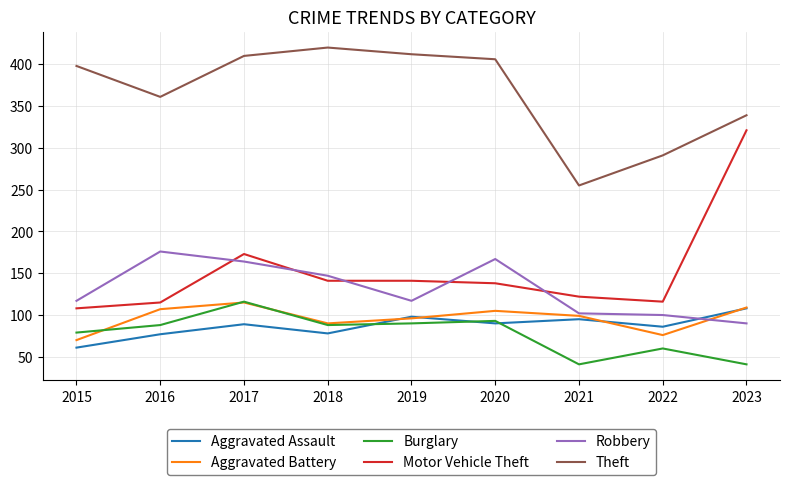

What is the highest value of the Aggravated Assault series?

108